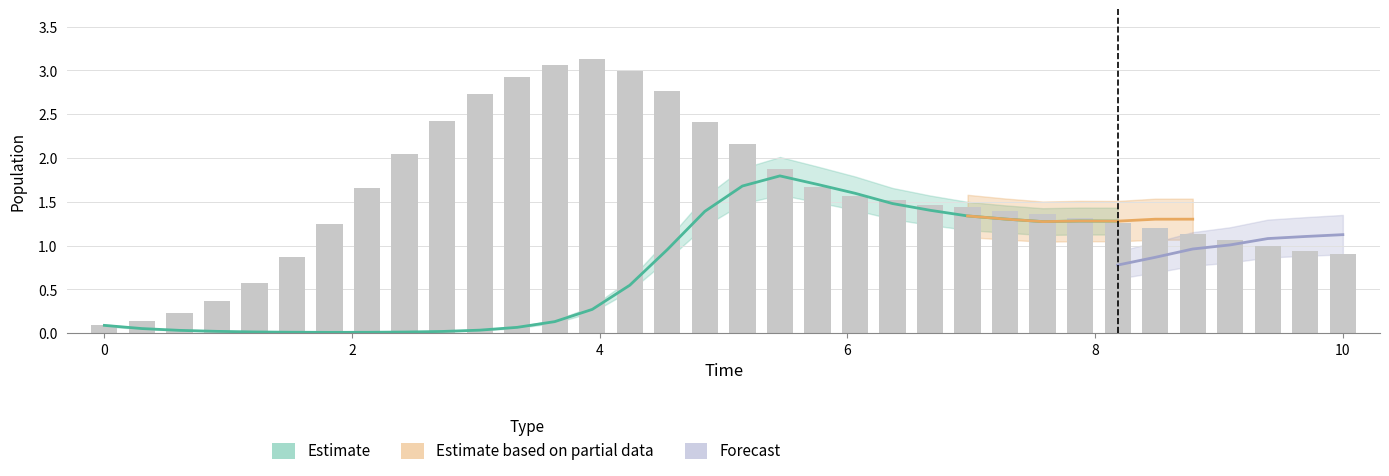

Reading right to left, transcribe all the data shown in this chart.

0.9	0.9	1.0	1.1	1.1	1.2	1.3	1.3	1.4	1.4	1.4	1.5	1.5	1.6	1.7	1.9	2.2	2.4	2.8	3.0	3.1	3.1	2.9	2.7	2.4	2.0	1.7	1.2	0.9	0.6	0.4	0.2	0.1	0.1